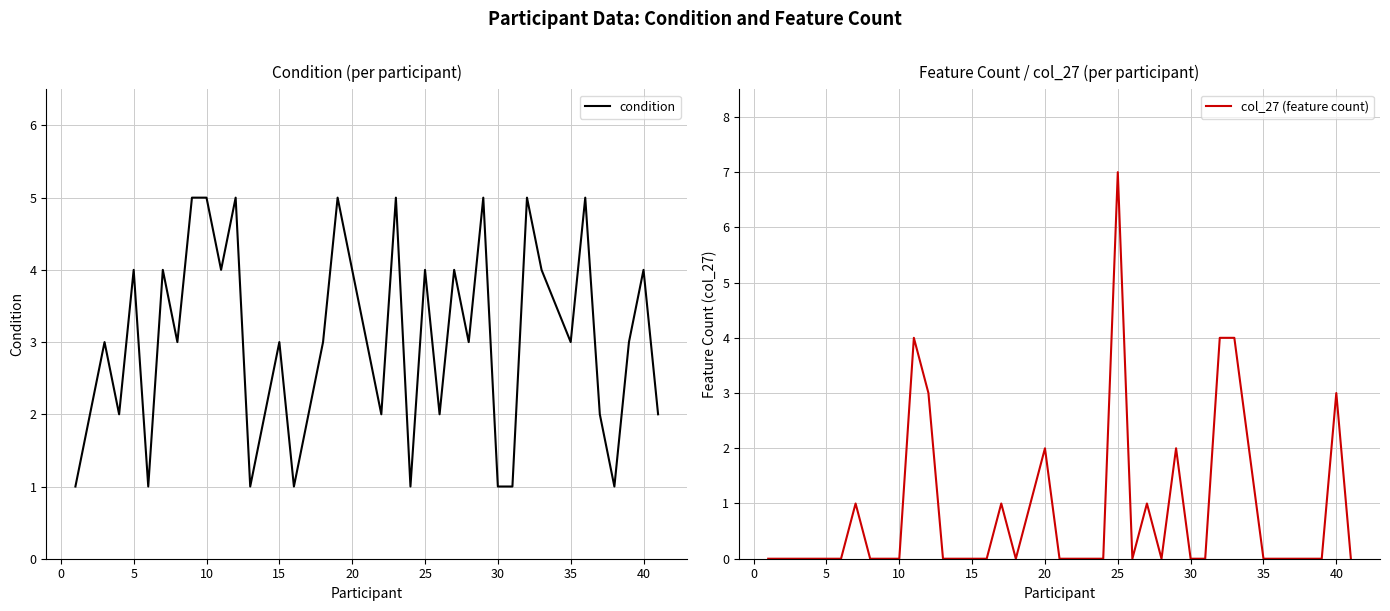

What is the sum of all condition values?

120